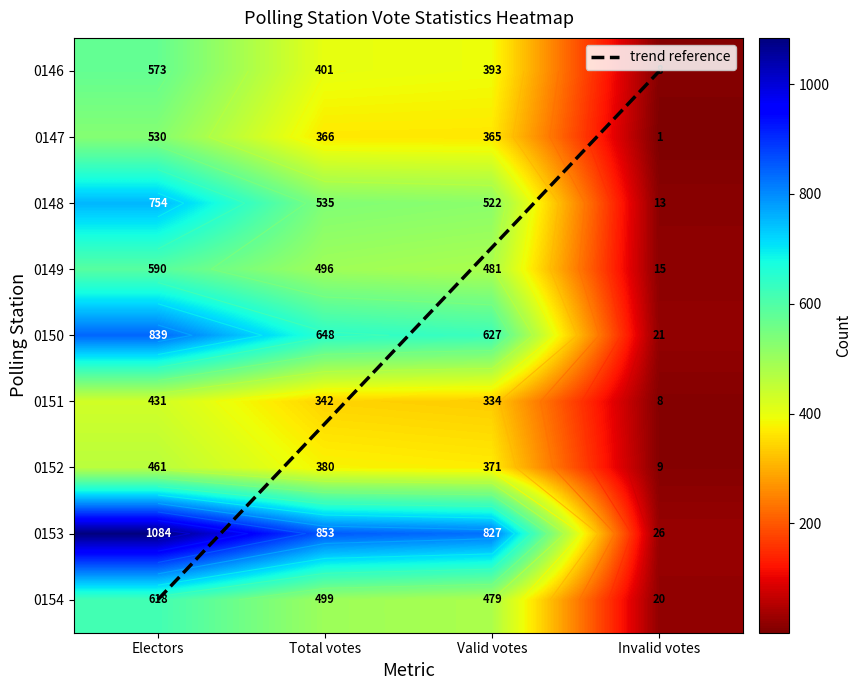

List the labels in order of 0152 value, smallest first.

Invalid votes, Valid votes, Total votes, Electors